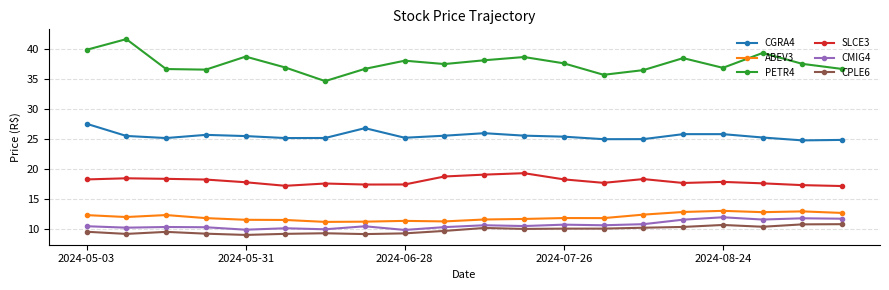

What is the difference between the maximum and minimum values in the PETR4 series?

7.0